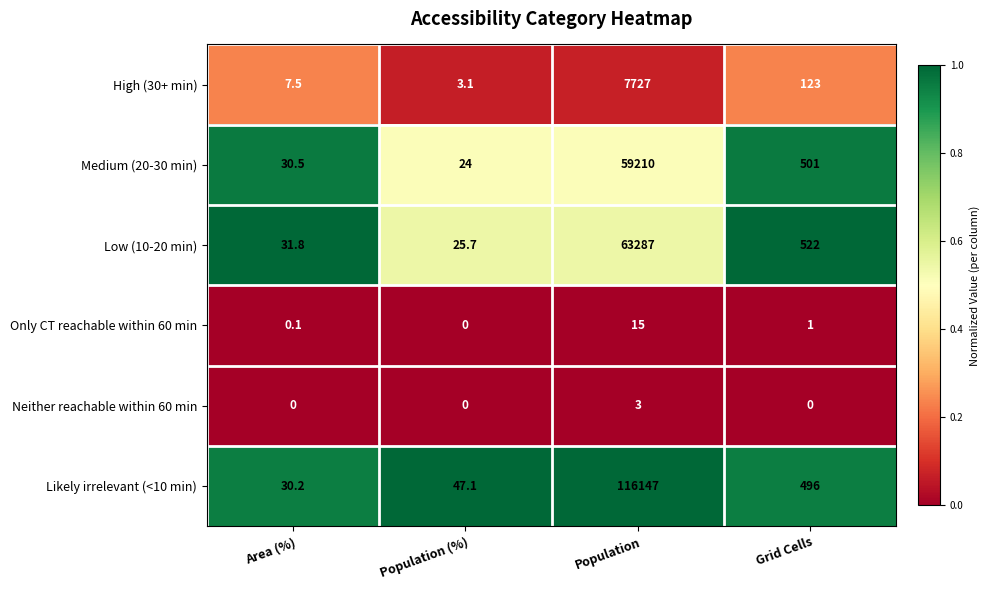

Which series has the largest total across all categories?

Likely irrelevant (<10 min)